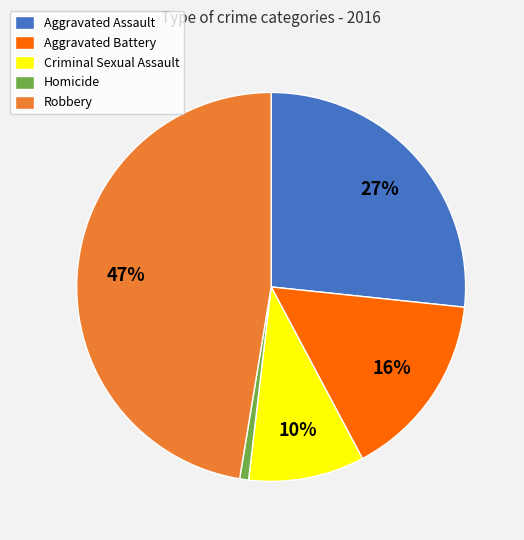

Which has a higher value, Aggravated Battery or Robbery?

Robbery